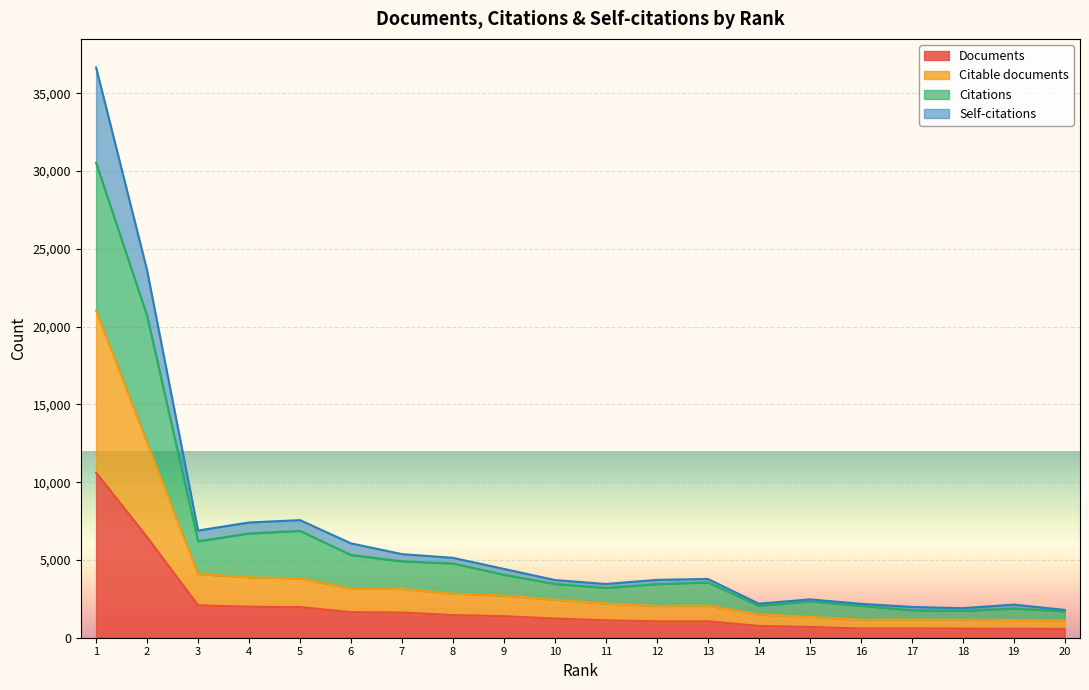

Where is the first local minimum for Self-citations?

3